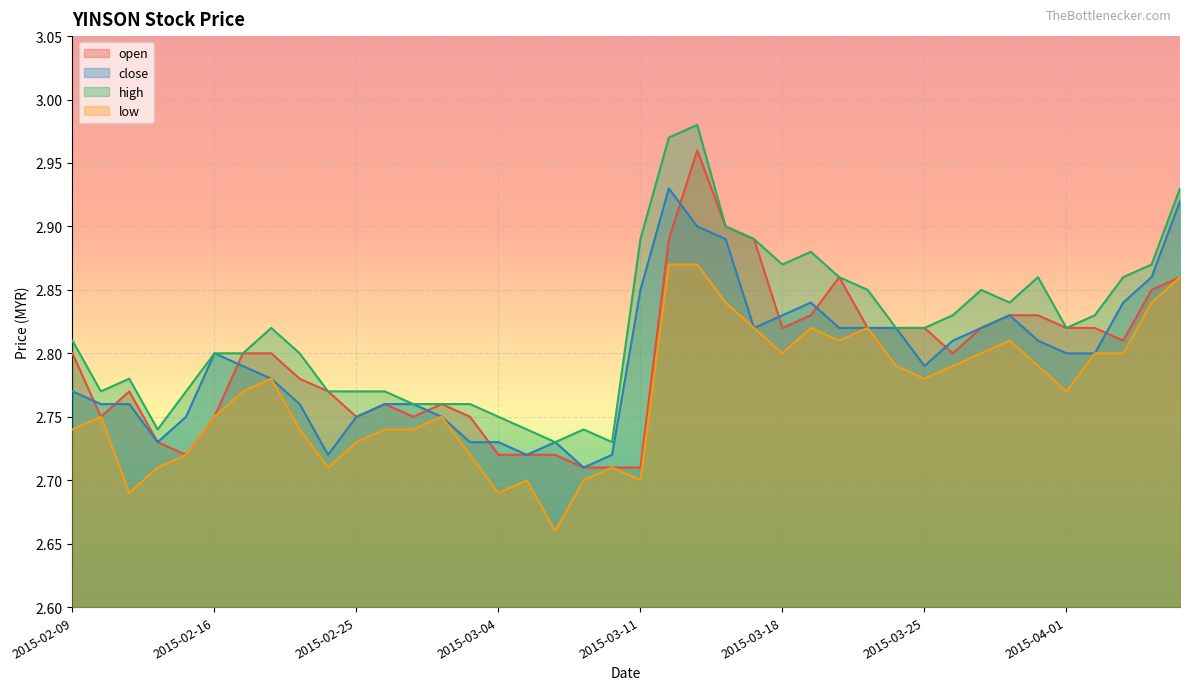

Which series has the largest total across all categories?

high